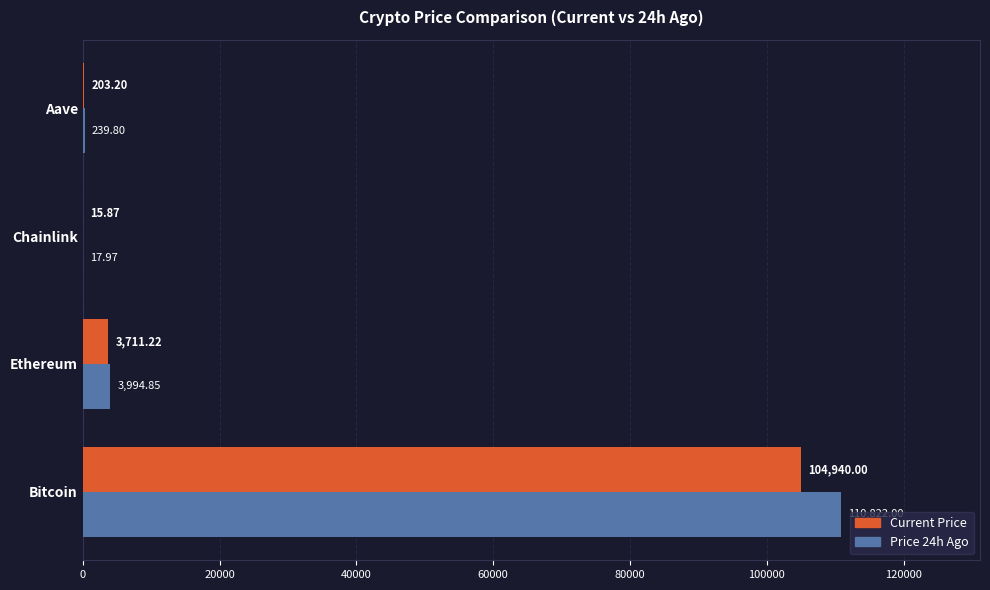

What is the total value across all series at Bitcoin?

215762.0